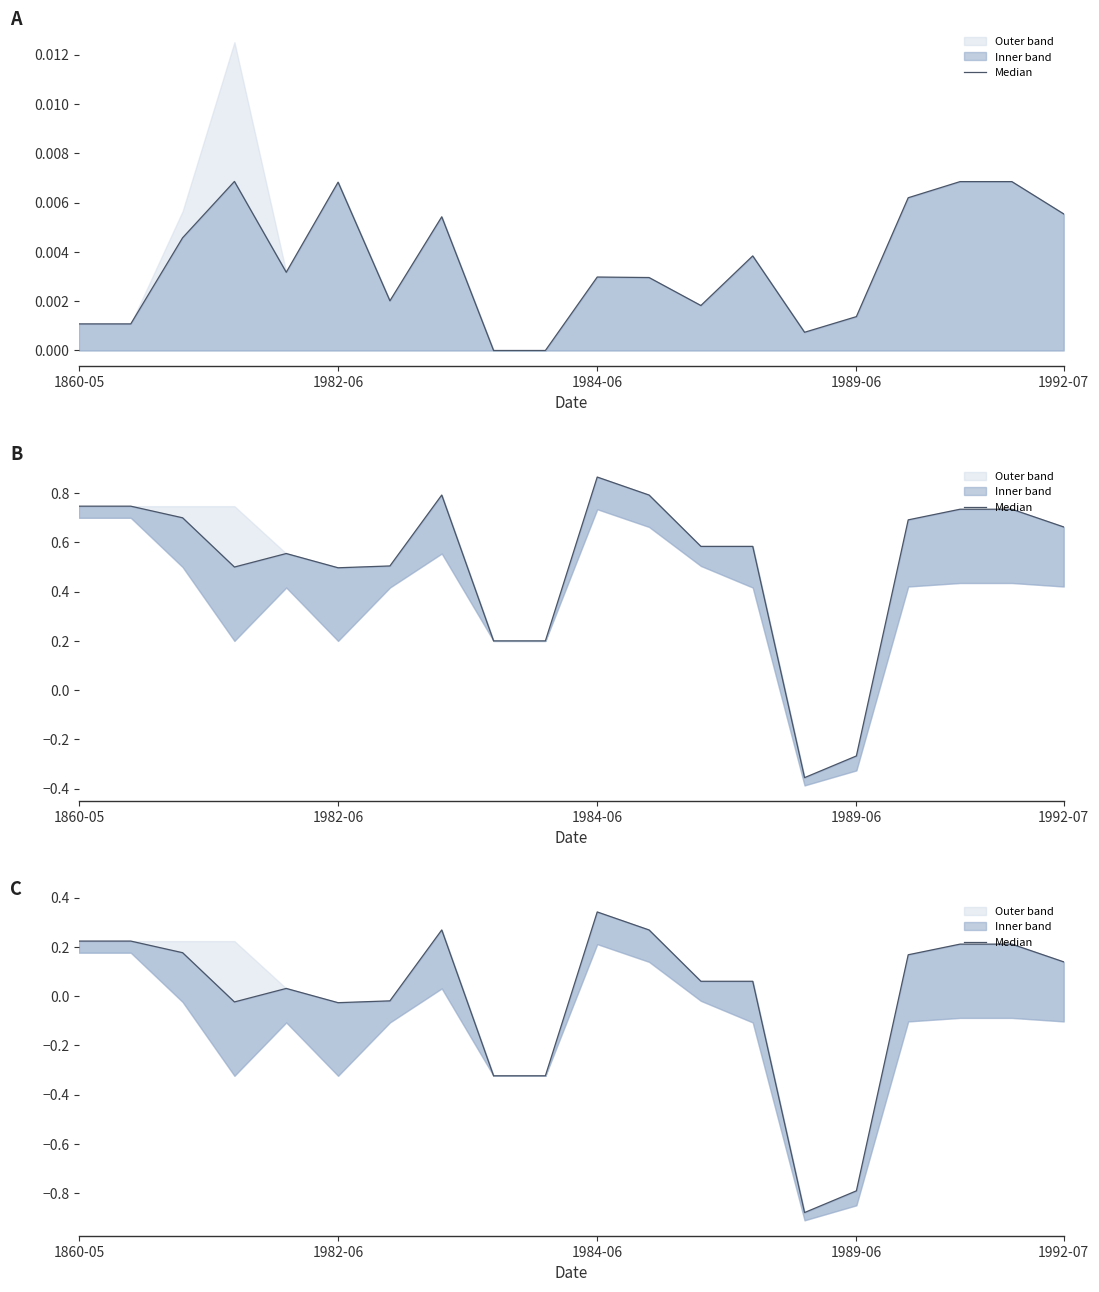

How many negative values are there?

7